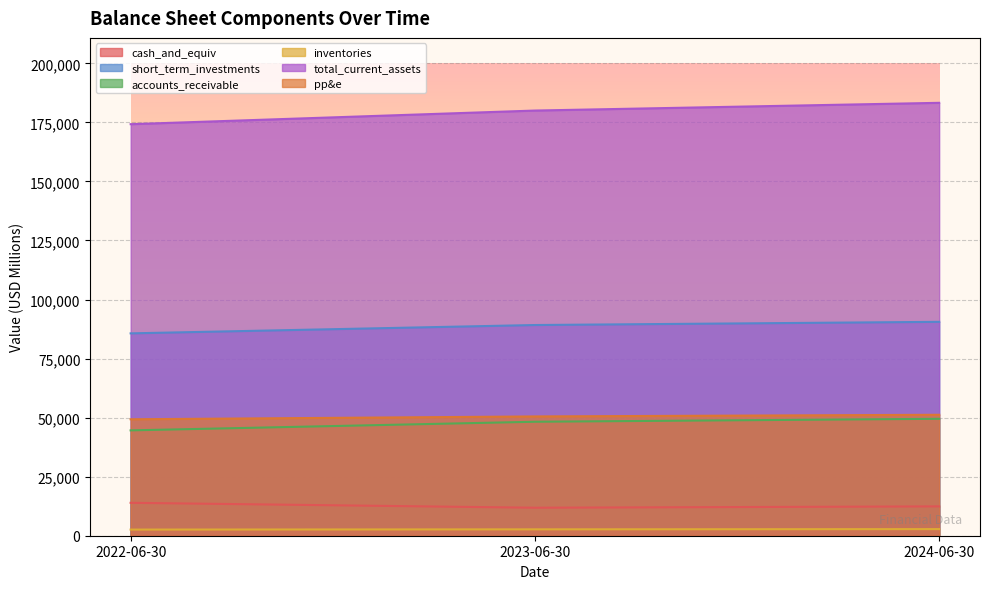

Between 2022-06-30 and 2024-06-30, which series saw the biggest shift?

total_current_assets